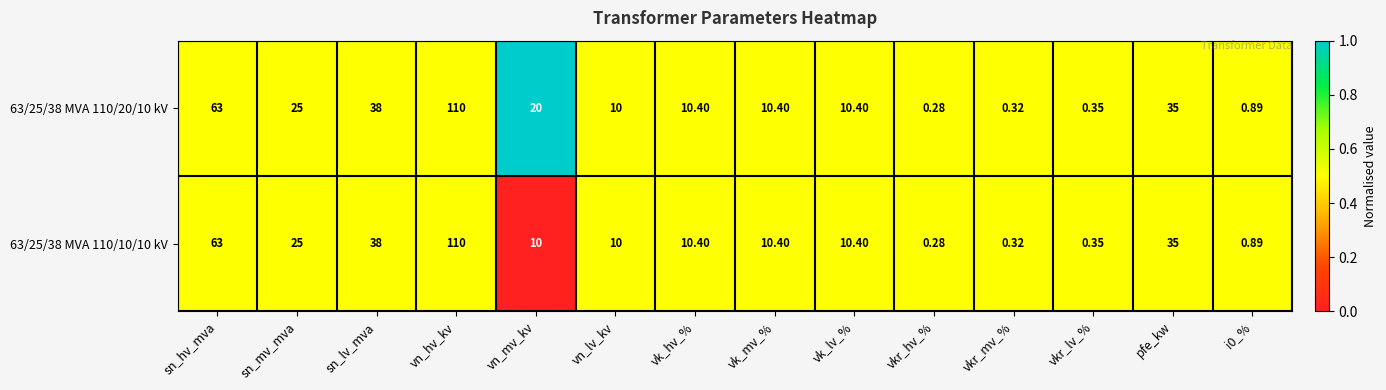

Which category has the lowest value in the 63/25/38 MVA 110/20/10 kV series?

vkr_hv_%